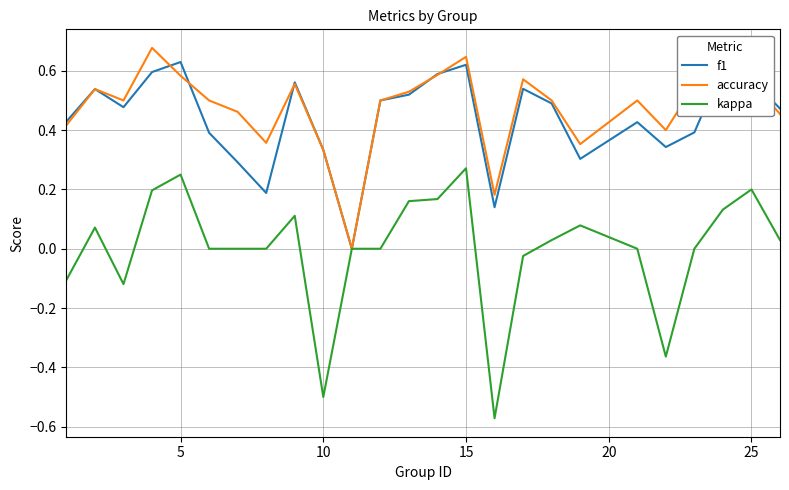

Is it true that accuracy equals 0.4 at 5?

False